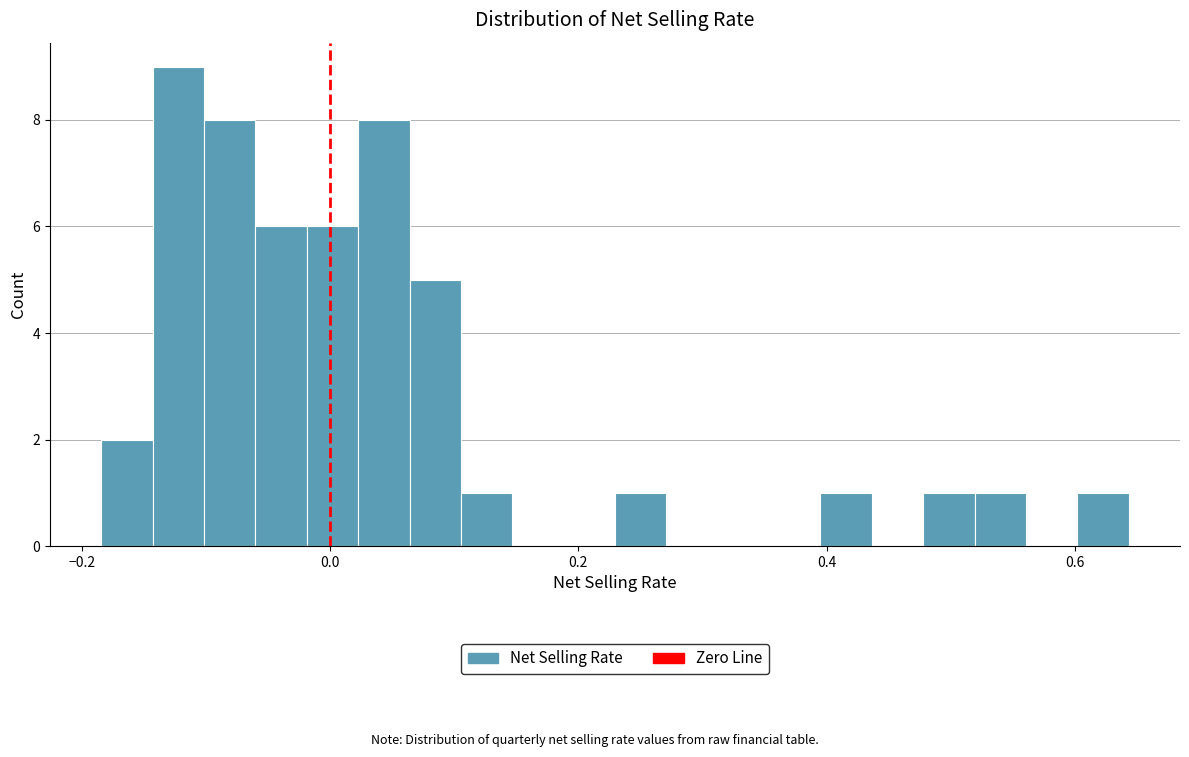

Read against the x-axis, roughly where is the centre of the tallest bar?

-0.12